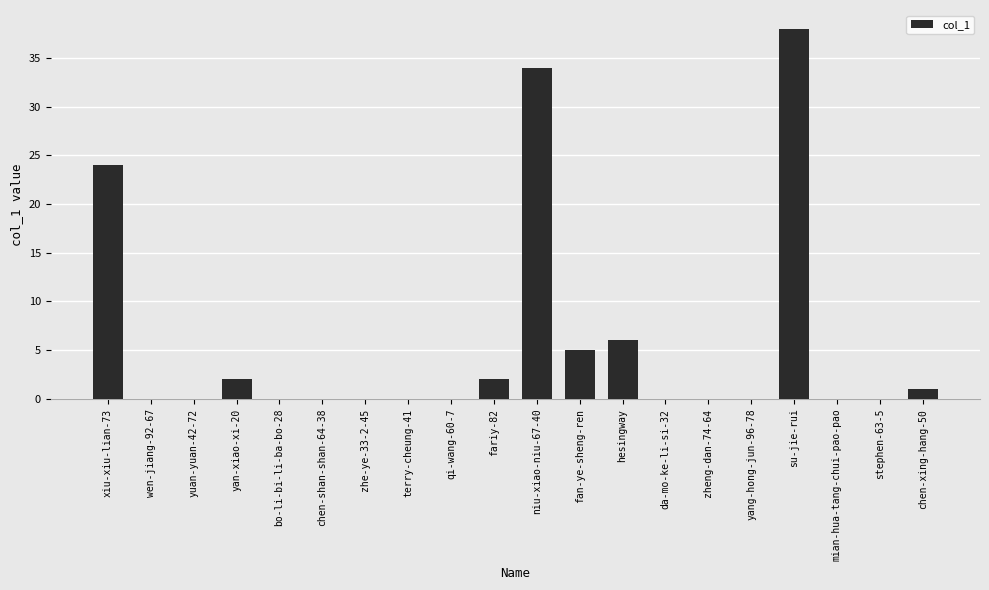

Reading right to left, extract all data points from this chart.

chen-xing-hang-50=1	stephen-63-5=0	mian-hua-tang-chui-pao-pao=0	su-jie-rui=38	yang-hong-jun-96-78=0	zheng-dan-74-64=0	da-mo-ke-li-si-32=0	hesingway=6	fan-ye-sheng-ren=5	niu-xiao-niu-67-40=34	fariy-82=2	qi-wang-60-7=0	terry-cheung-41=0	zhe-ye-33-2-45=0	chen-shan-shan-64-38=0	bo-li-bi-li-ba-bo-28=0	yan-xiao-xi-20=2	yuan-yuan-42-72=0	wen-jiang-92-67=0	xiu-xiu-lian-73=24